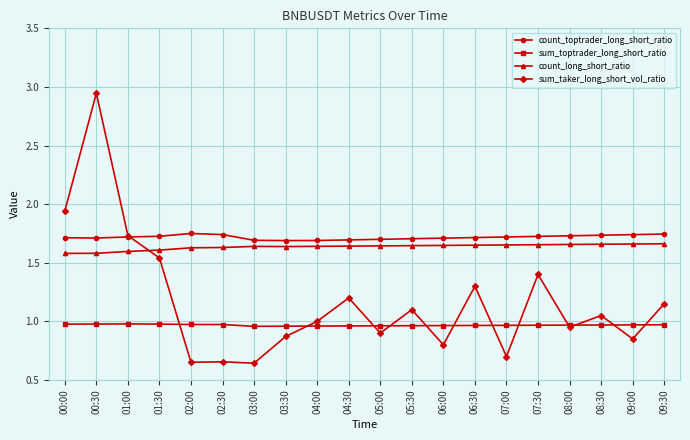

What position from the right is 08:30?

3